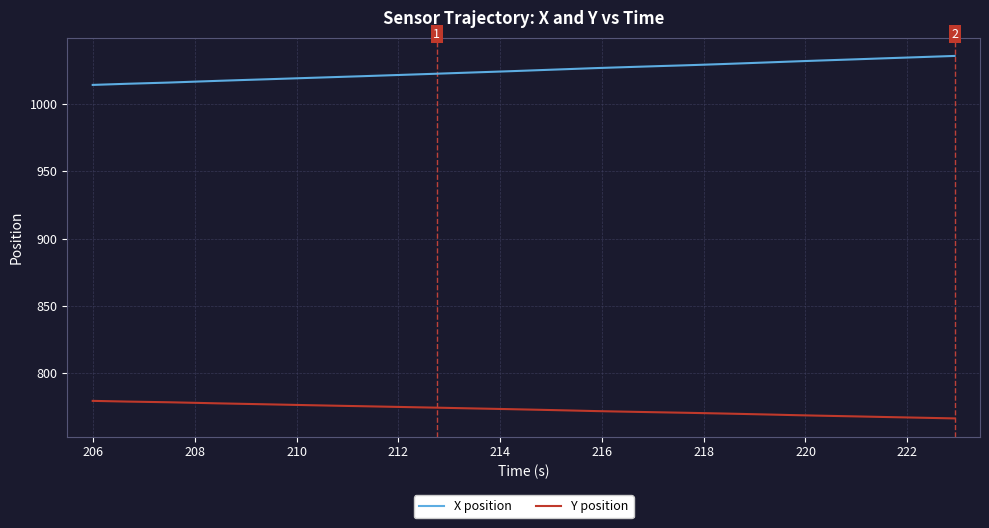

What is the difference between the maximum and minimum values in the Y position series?

13.0